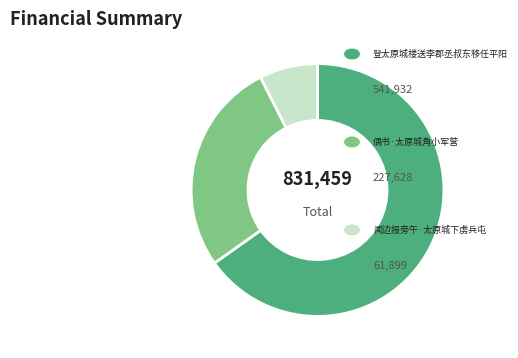

Count the number of slices in the pie.

3